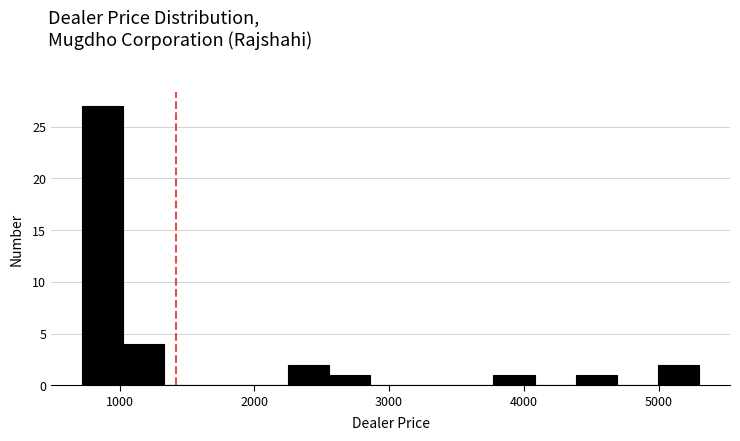

Around what value on the x-axis is the tallest bar? Give the approximate position of its centre, as read against the axis.

900